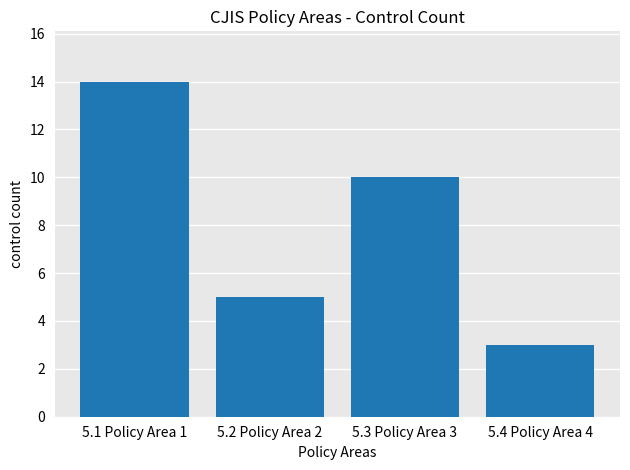

Where does the data first go above 10?

5.1 Policy Area 1